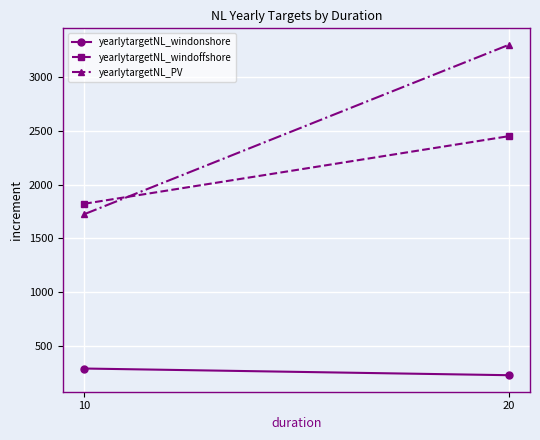

How many lines are shown in the chart?

3